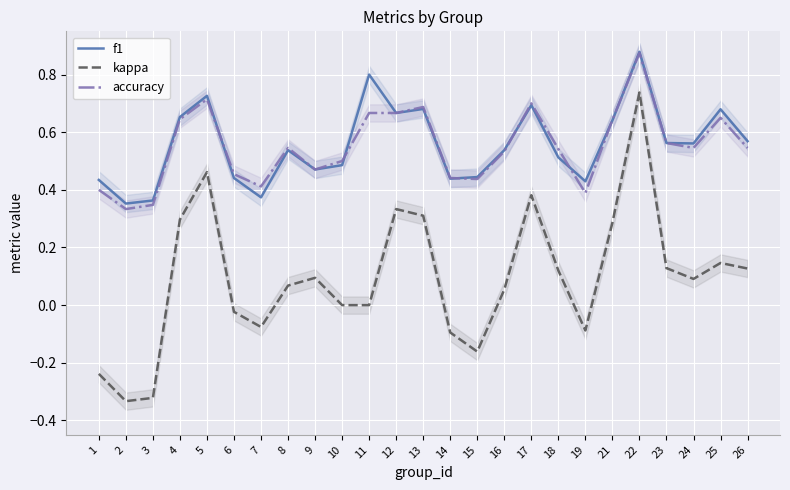

How many lines are shown in the chart?

3